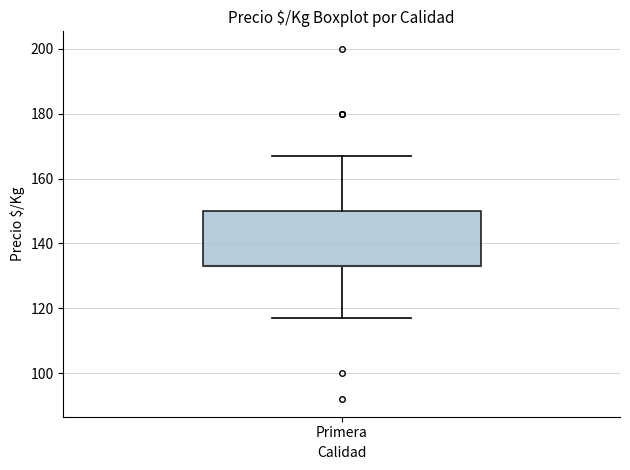

Transcribe this box plot: give where the median line is, the range the box spans, and where the two whiskers end, as read against the y-axis. The values are not printed on the chart, so give them approximately, as read against the axis.

median 134 (drawn on the box's lower edge), box 134 to 150, whiskers 118 to 168